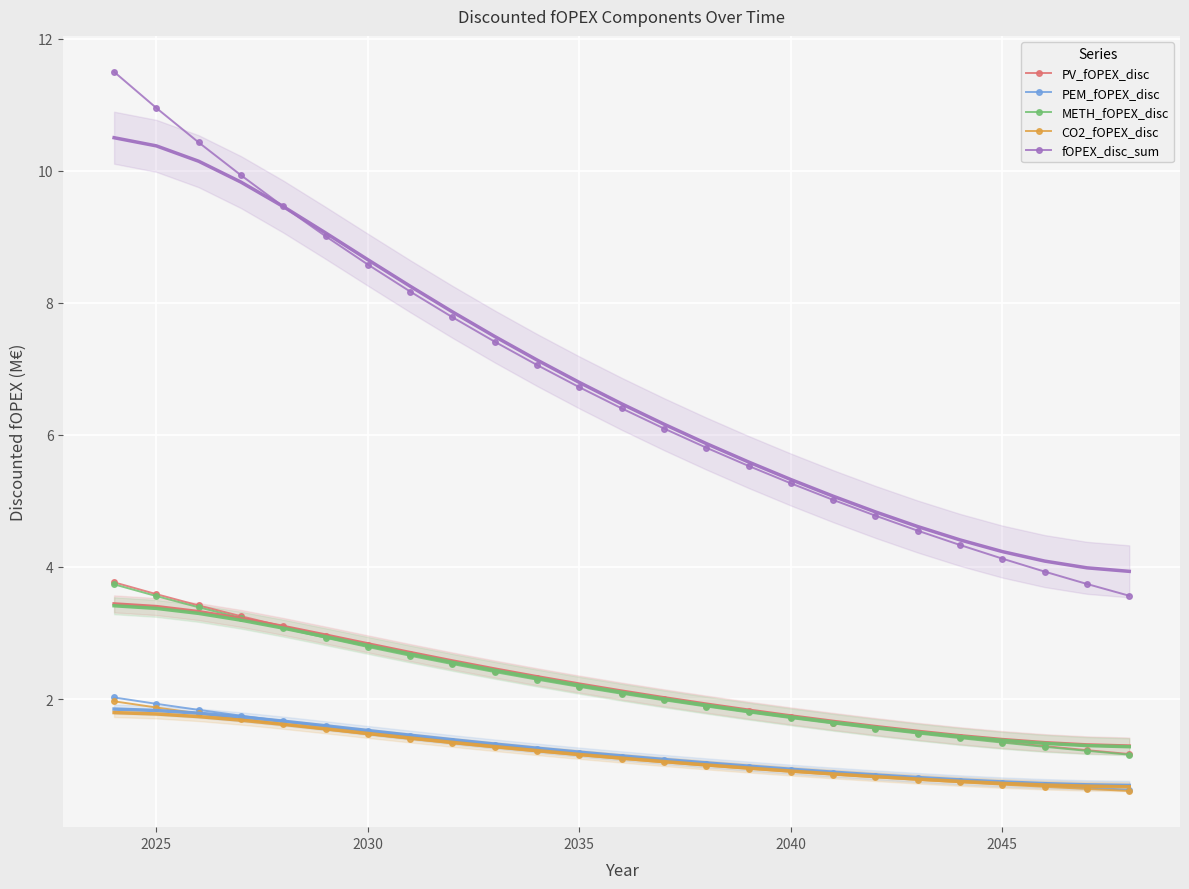

What is the average value of the CO2_fOPEX_disc series?

1.2